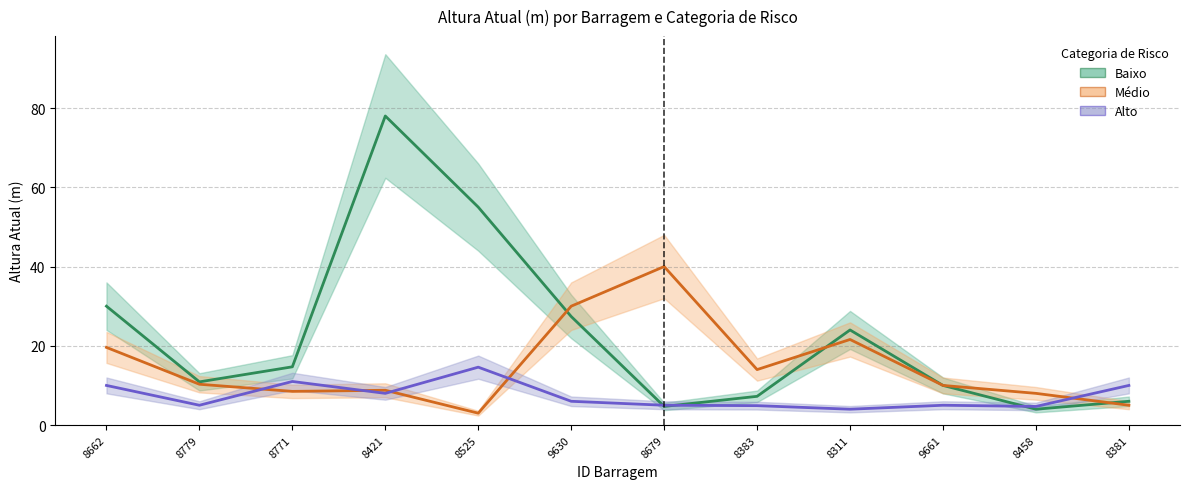

At which category does Alto reach its first local valley?

8779